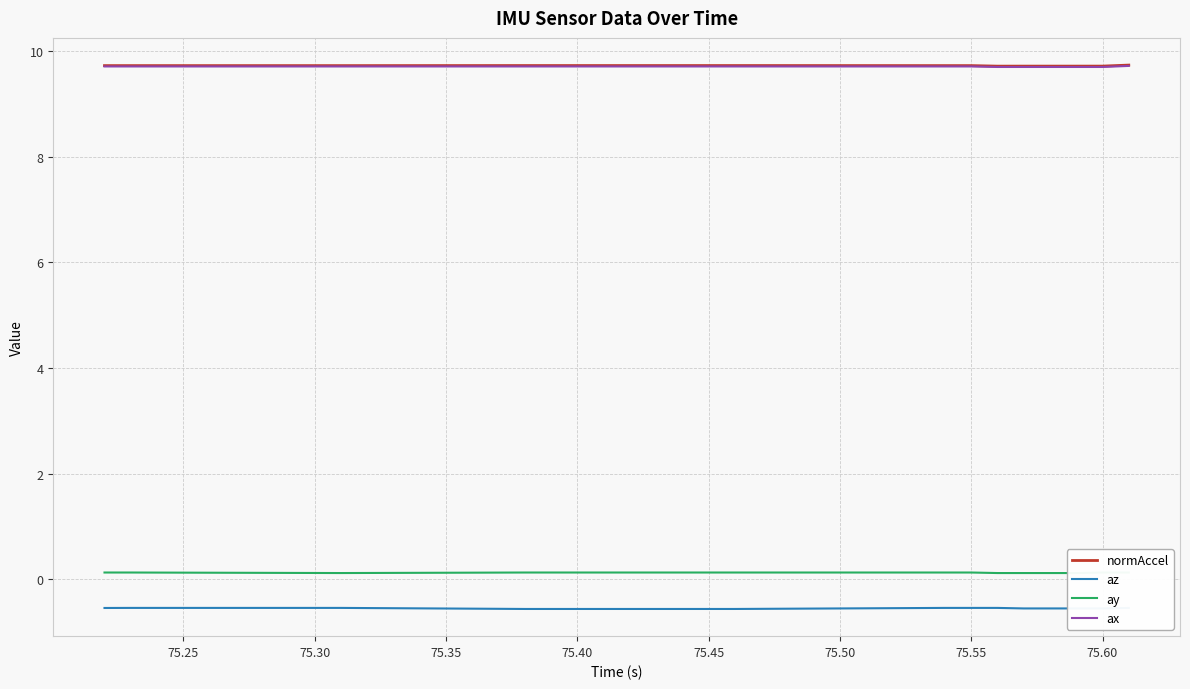

What is the highest value of the normAccel series?

9.7